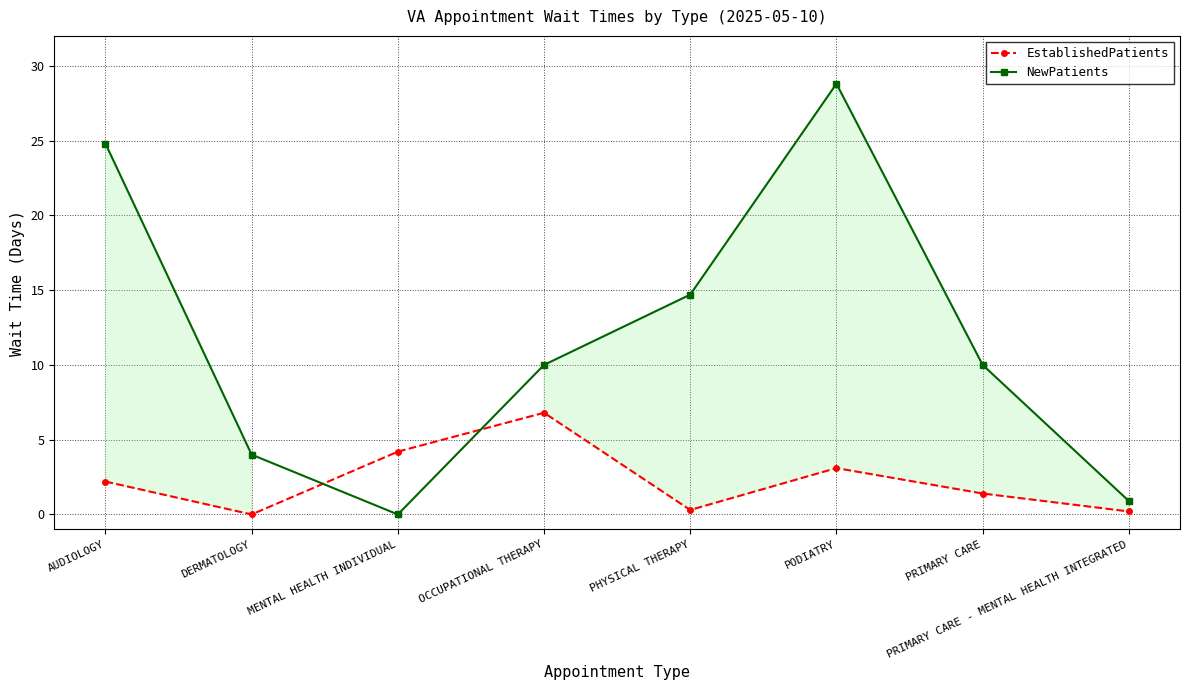

Rank the series at AUDIOLOGY from highest to lowest value.

NewPatients, EstablishedPatients